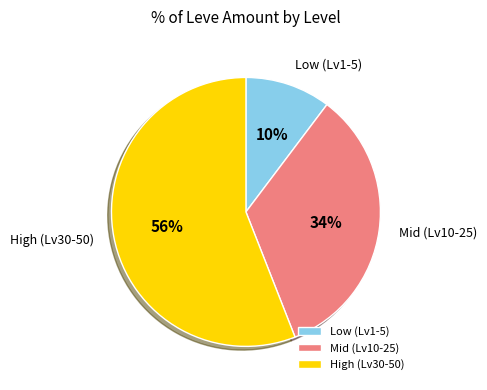

Approximately how many times larger is the value at Low (Lv1-5) compared to Mid (Lv10-25)?

0.3